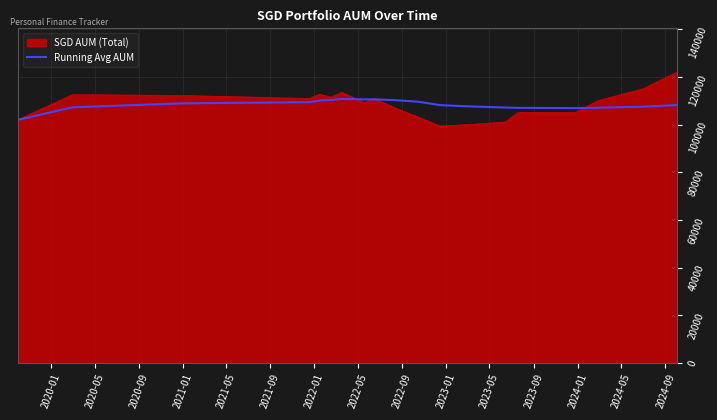

What is the maximum value for SGD AUM (Total)?

122108.5